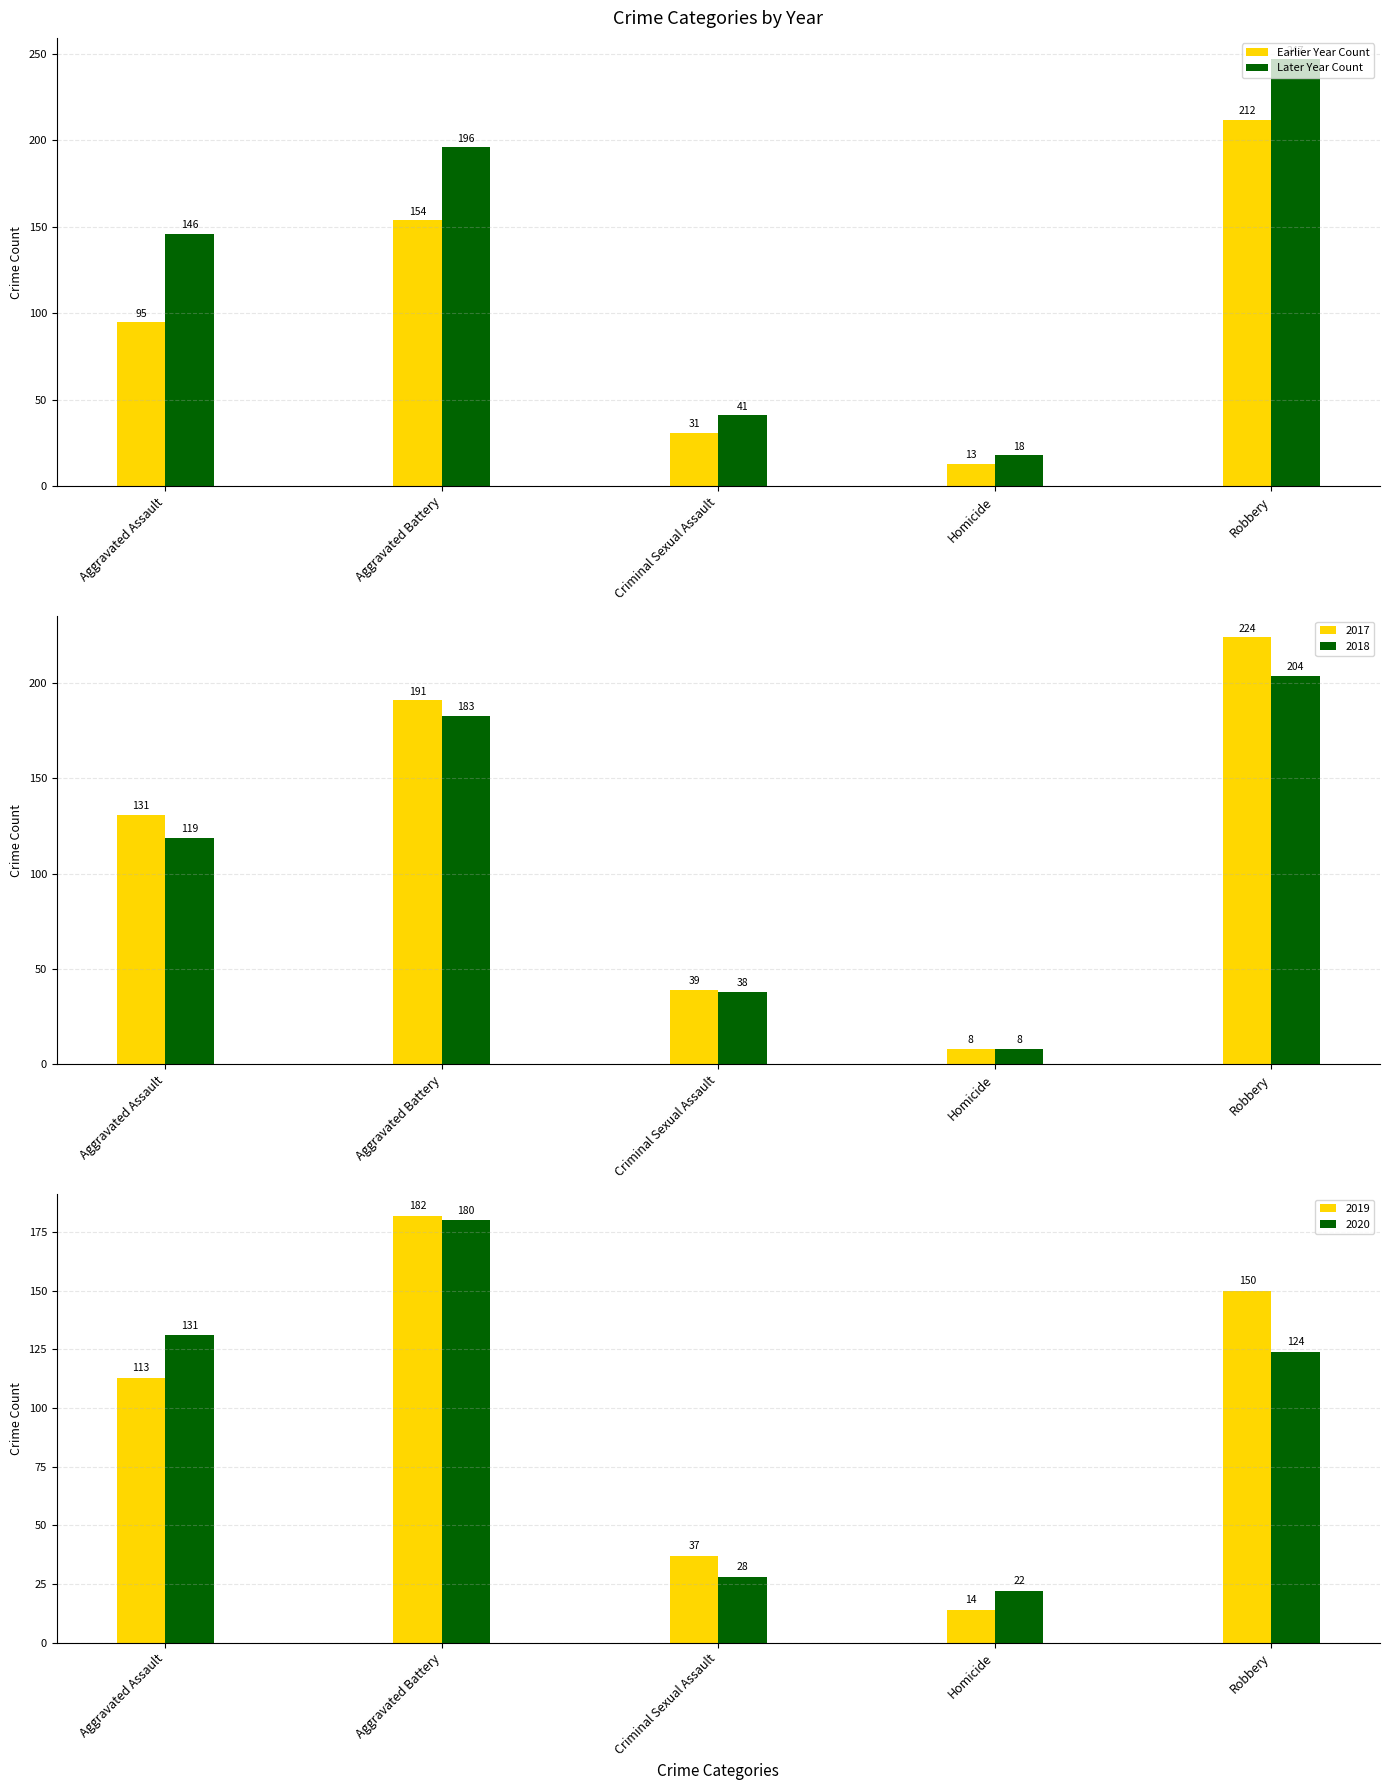

What is the difference between the maximum and minimum values in the 2017 series?

216